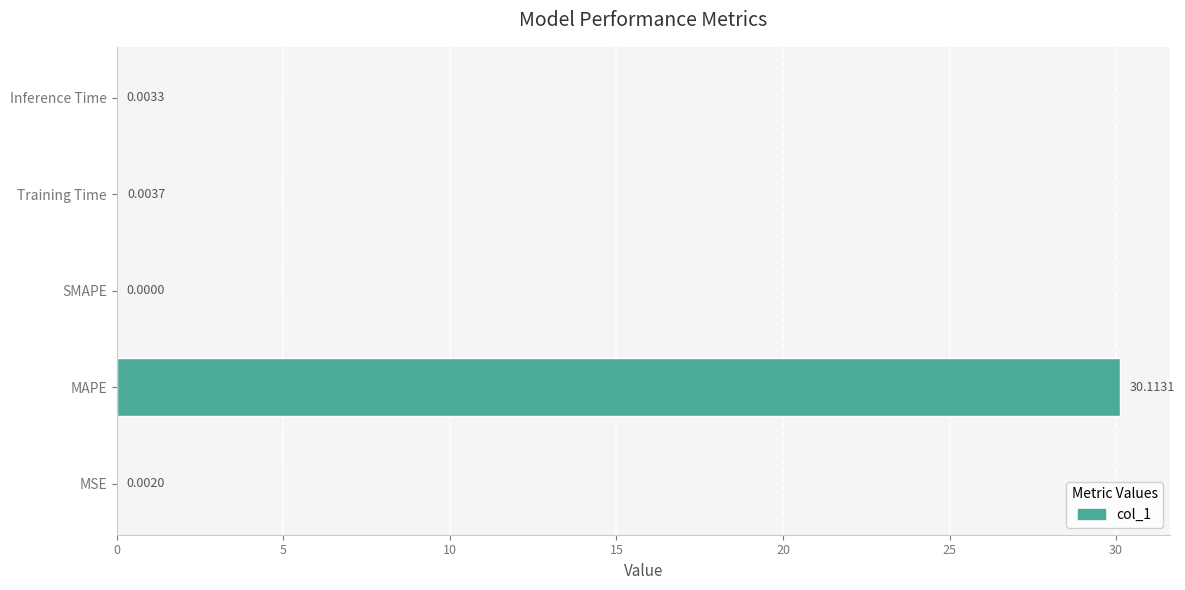

What is the change in value from MSE to MAPE?

+30.1